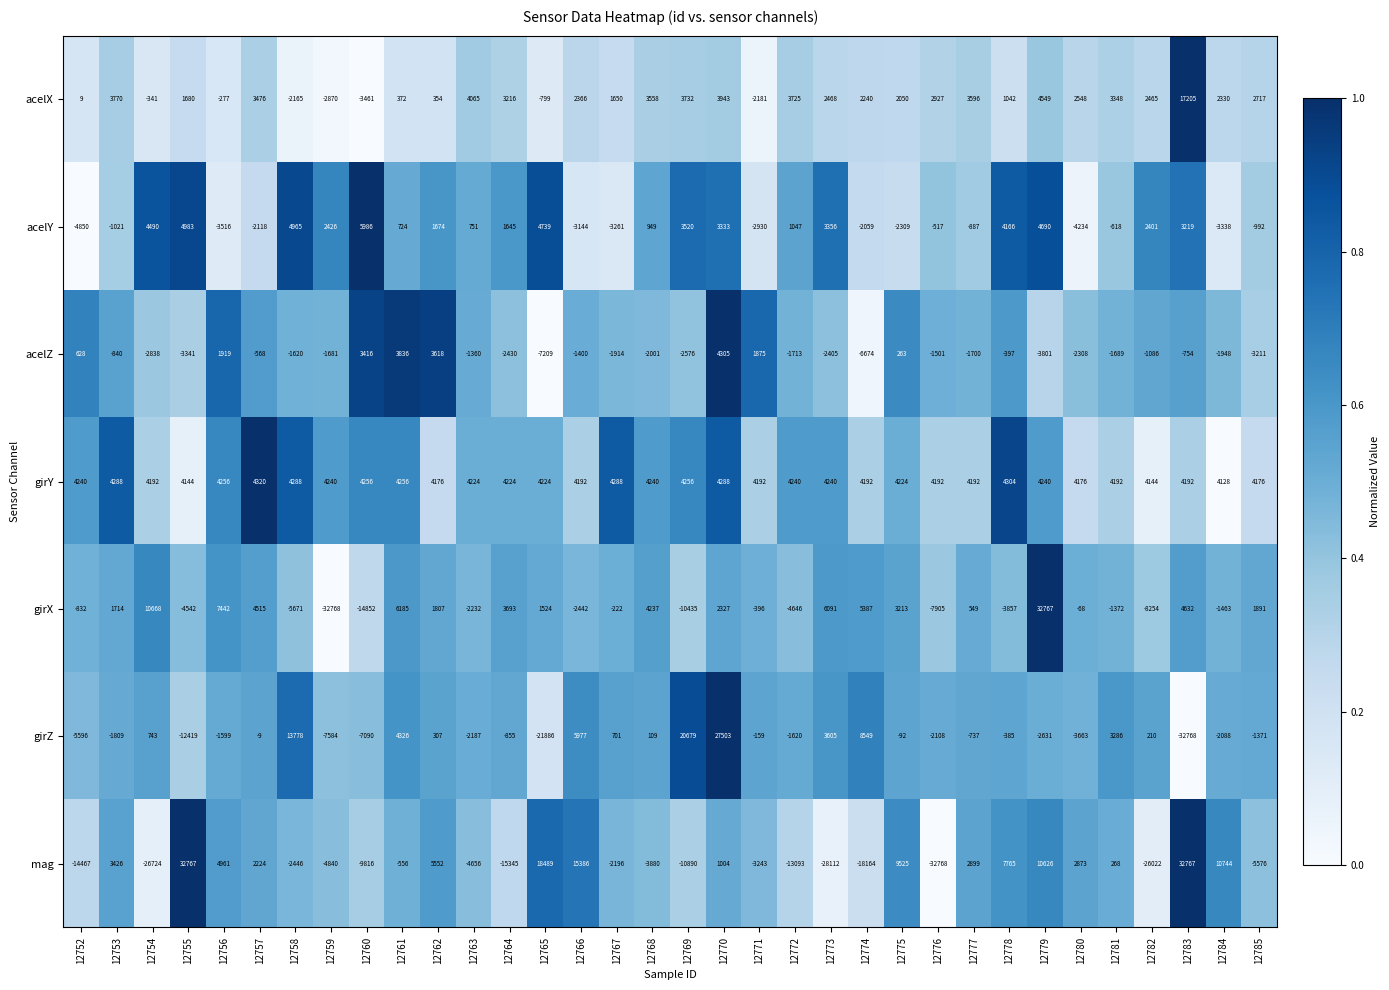

The value of acelZ at 12753 is -840. True or false?

True